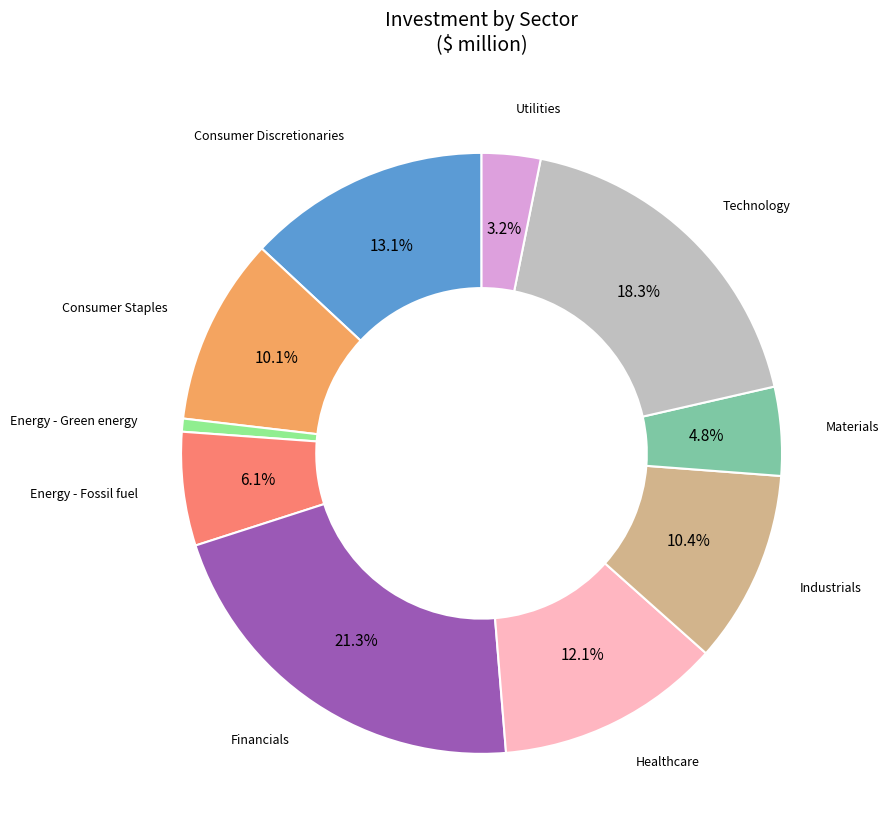

Is there a majority slice in this chart?

No